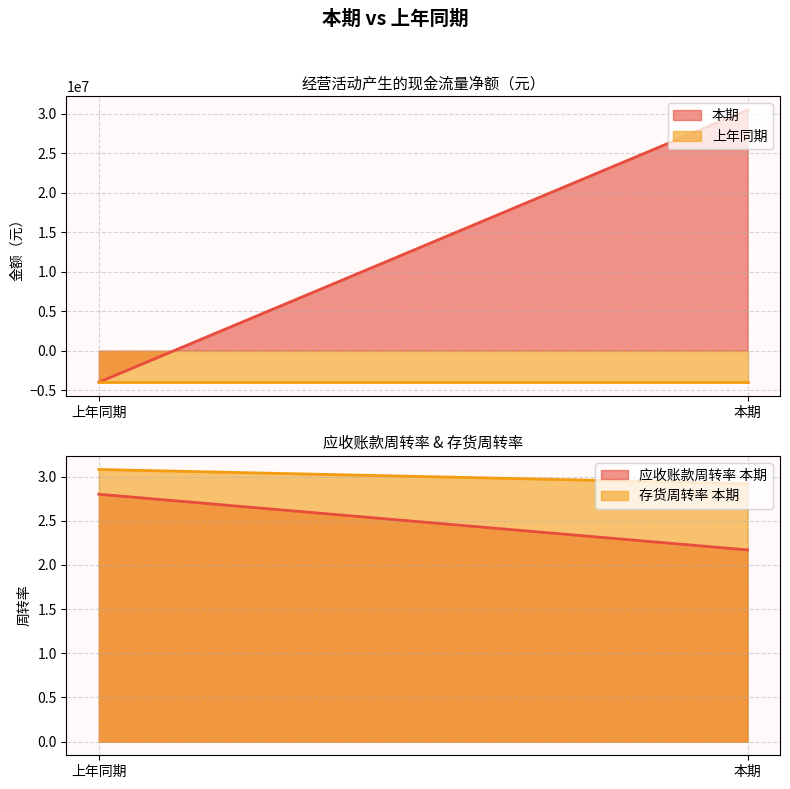

Reading left to right, extract all data points from this chart.

本期: 30470349.3	2.2	2.9
上年同期: -4004893.4	2.8	3.1